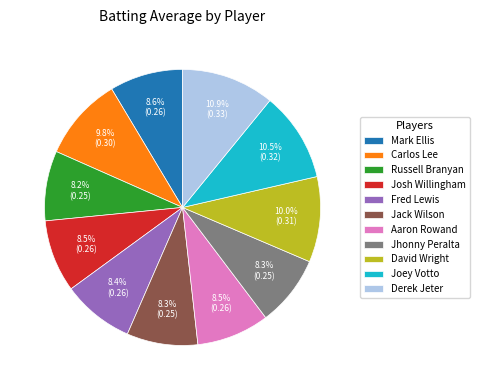

How much of the chart is everything except Fred Lewis?

91.6%